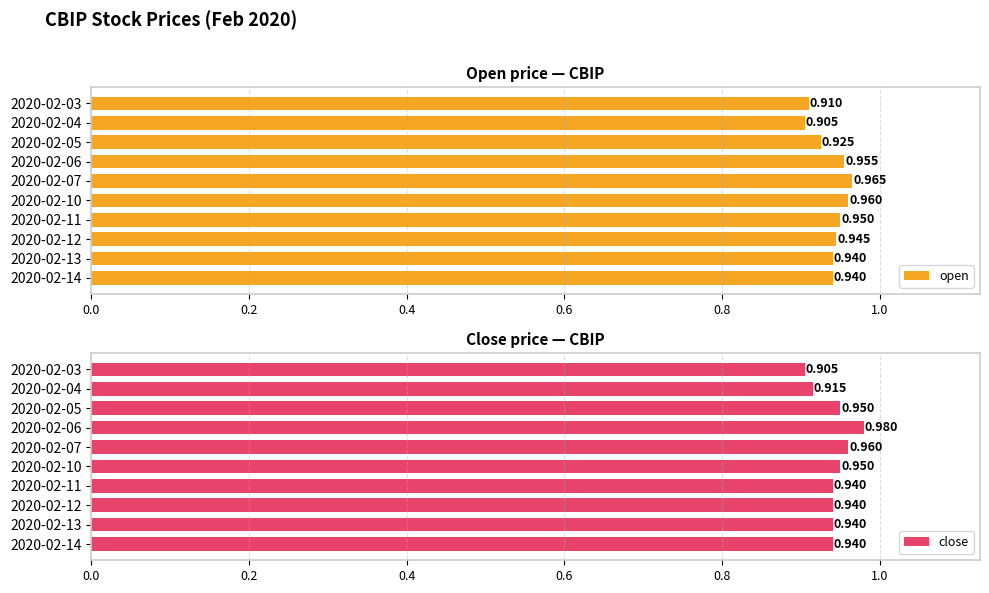

What is the sum of all open values?

9.4